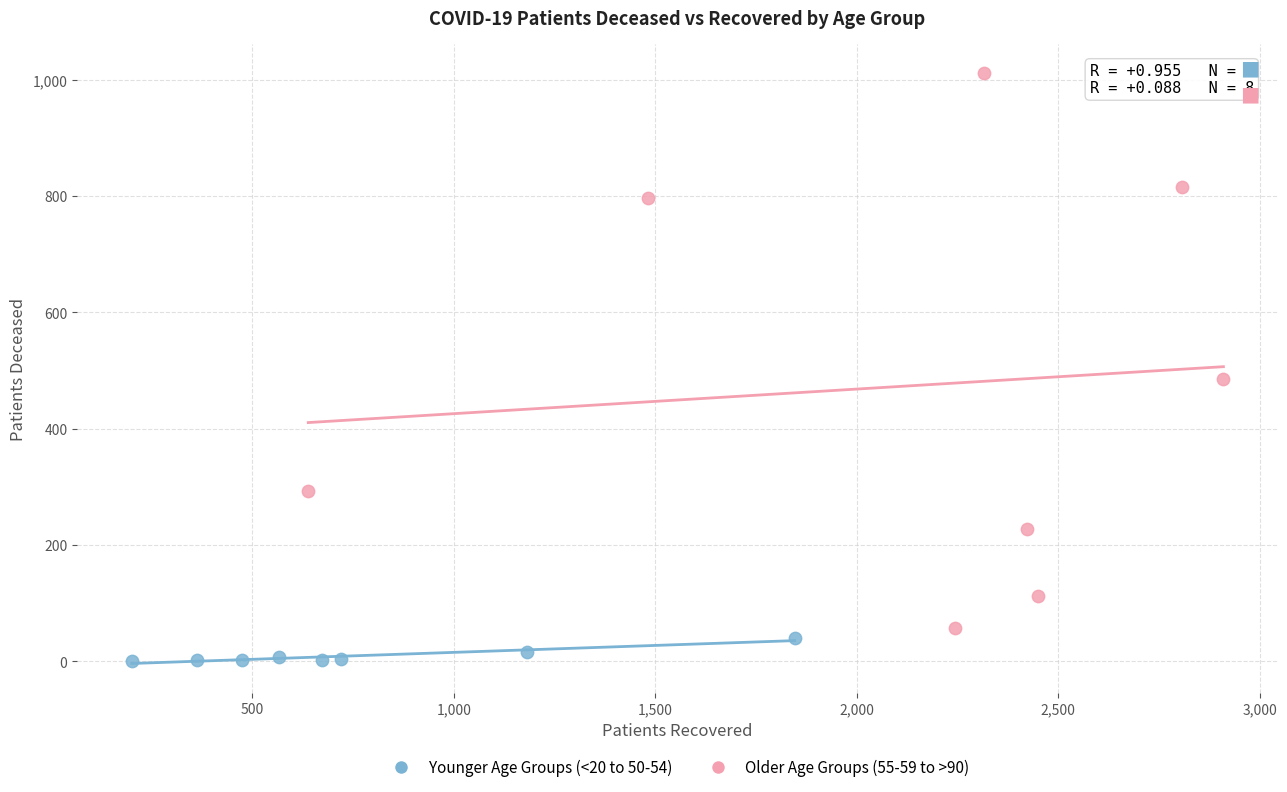

What are all the series names shown in the legend?

Younger Age Groups (<20 to 50-54), Older Age Groups (55-59 to >90)